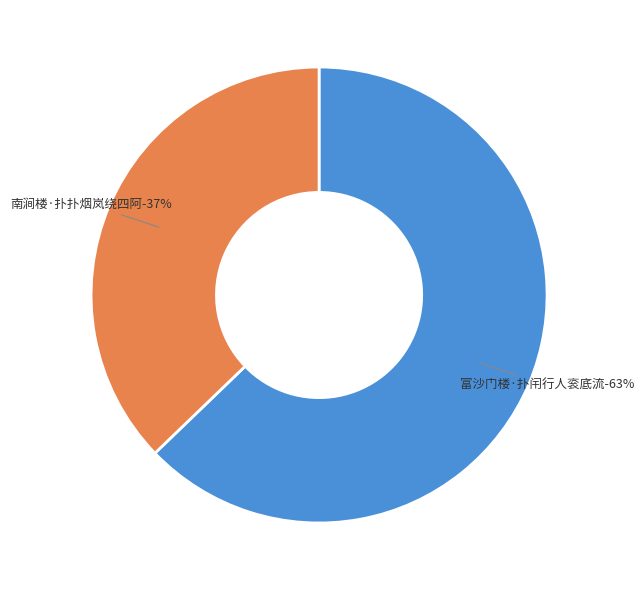

Is it true that 富沙门楼·扑闬行人衮底流 is 56% of the pie?

False